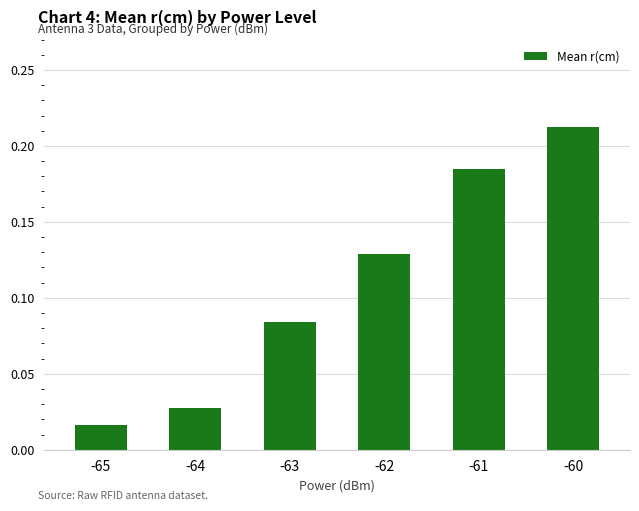

What is the sum of all values?

0.7